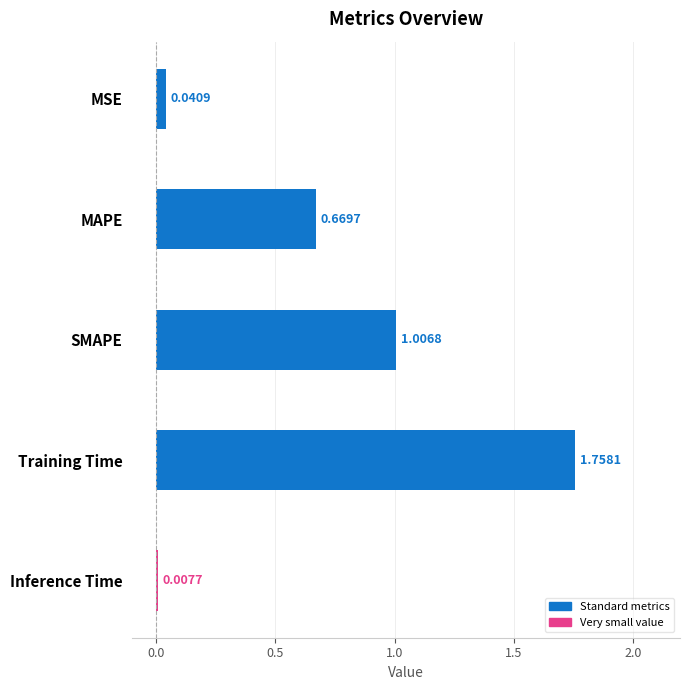

What is the difference between the values at Training Time and SMAPE?

0.8